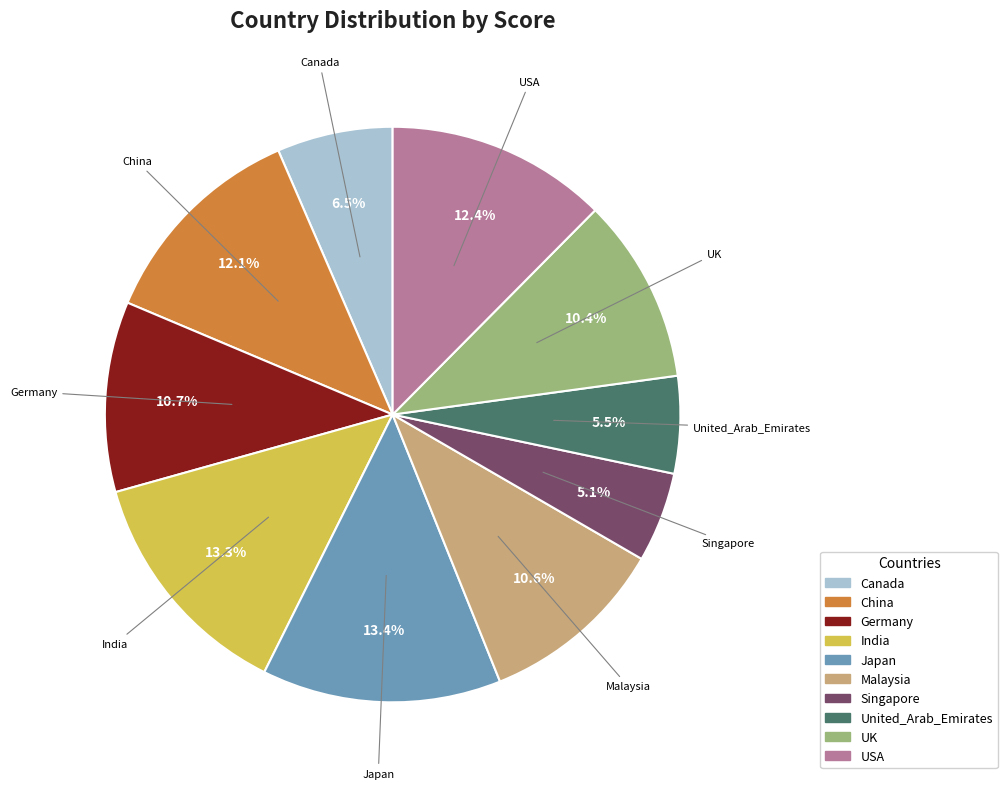

What is the total percentage of Japan and Germany?

24.1%